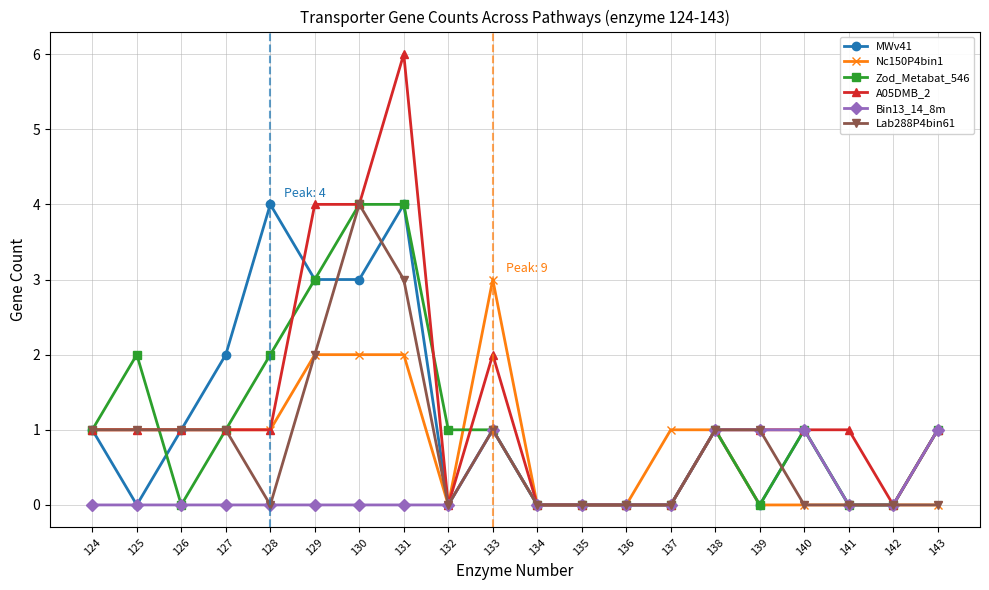

How many distinct data groups are displayed?

6